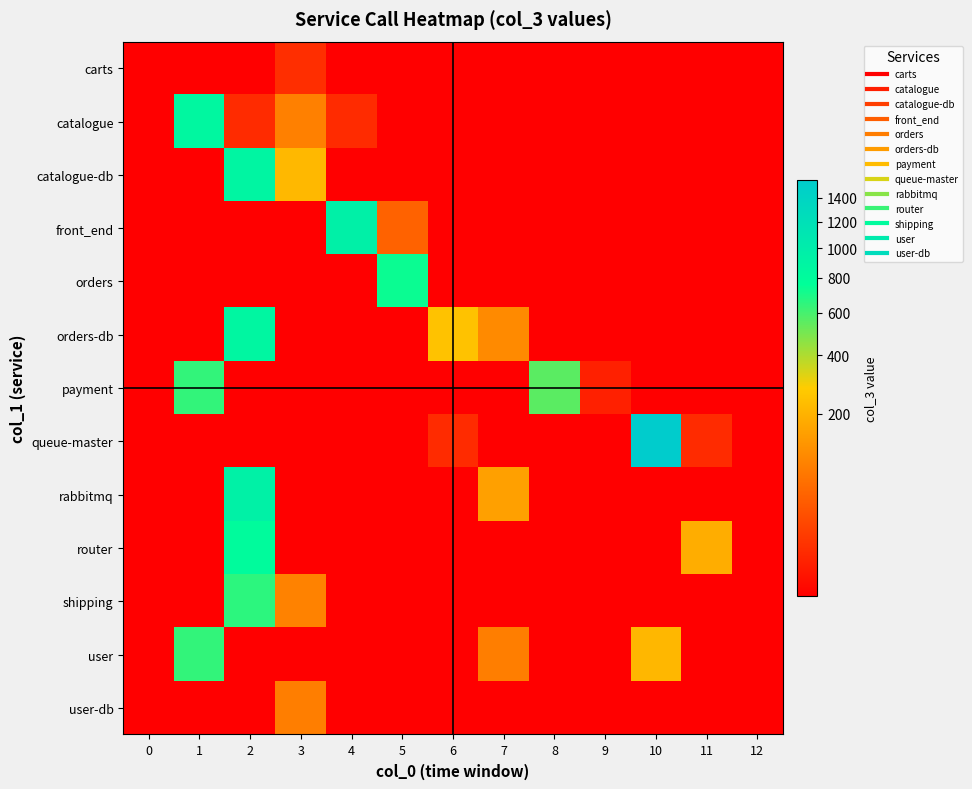

At which category is the sum across all series the highest?

2